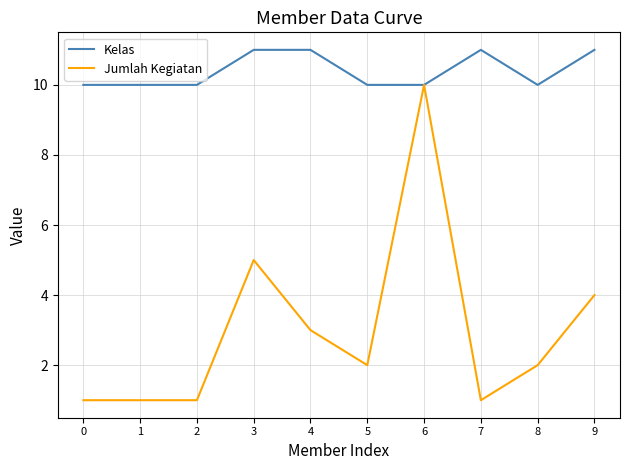

Reading right to left, extract all data points from this chart.

Kelas: 11	10	11	10	10	11	11	10	10	10
Jumlah Kegiatan: 4	2	1	10	2	3	5	1	1	1